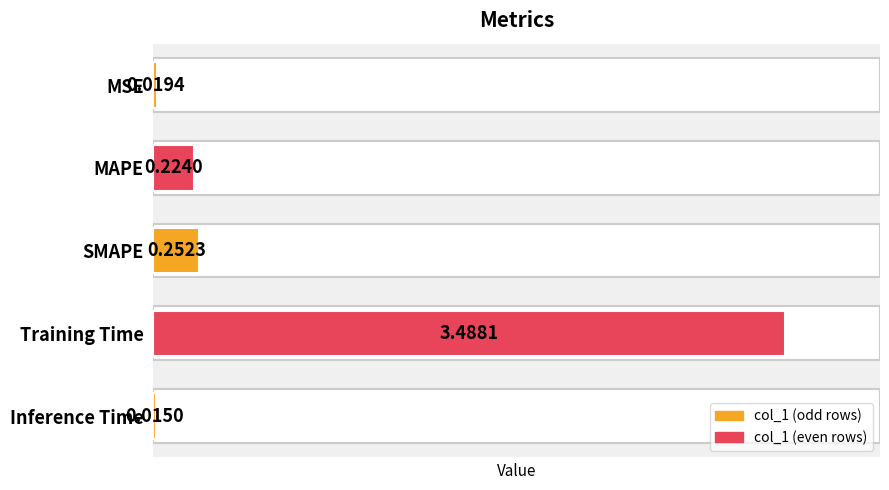

How many distinct data groups are displayed?

1